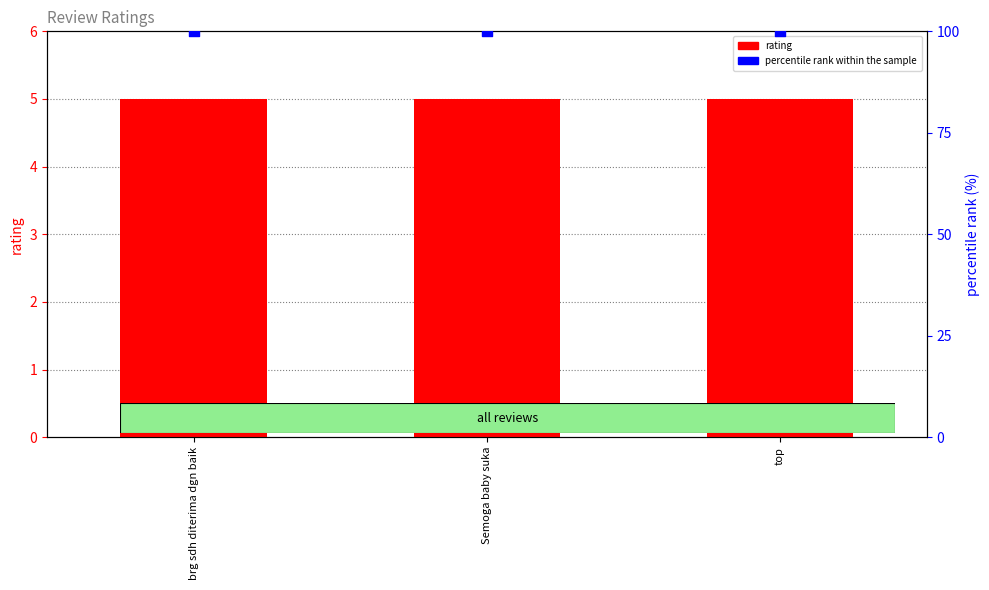

At how many categories does at least one series exceed 66?

3